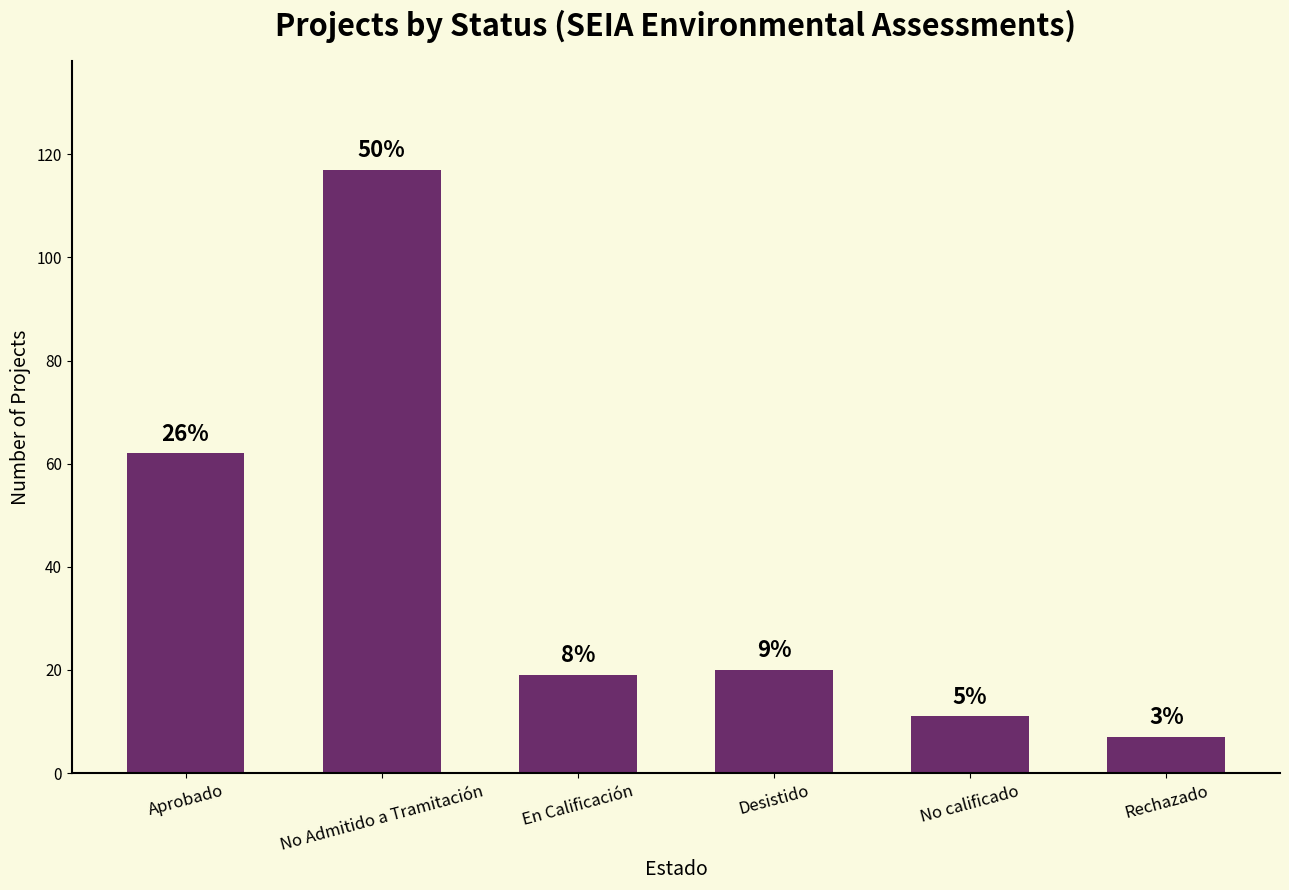

How many bars are there in total?

6